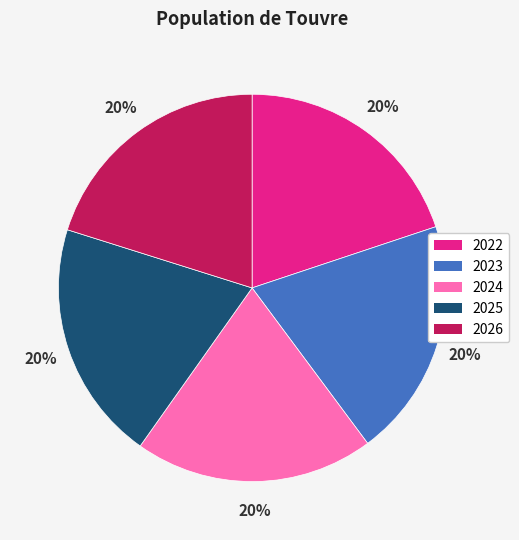

Is the sum of 2022 and 2026 greater than half?

No